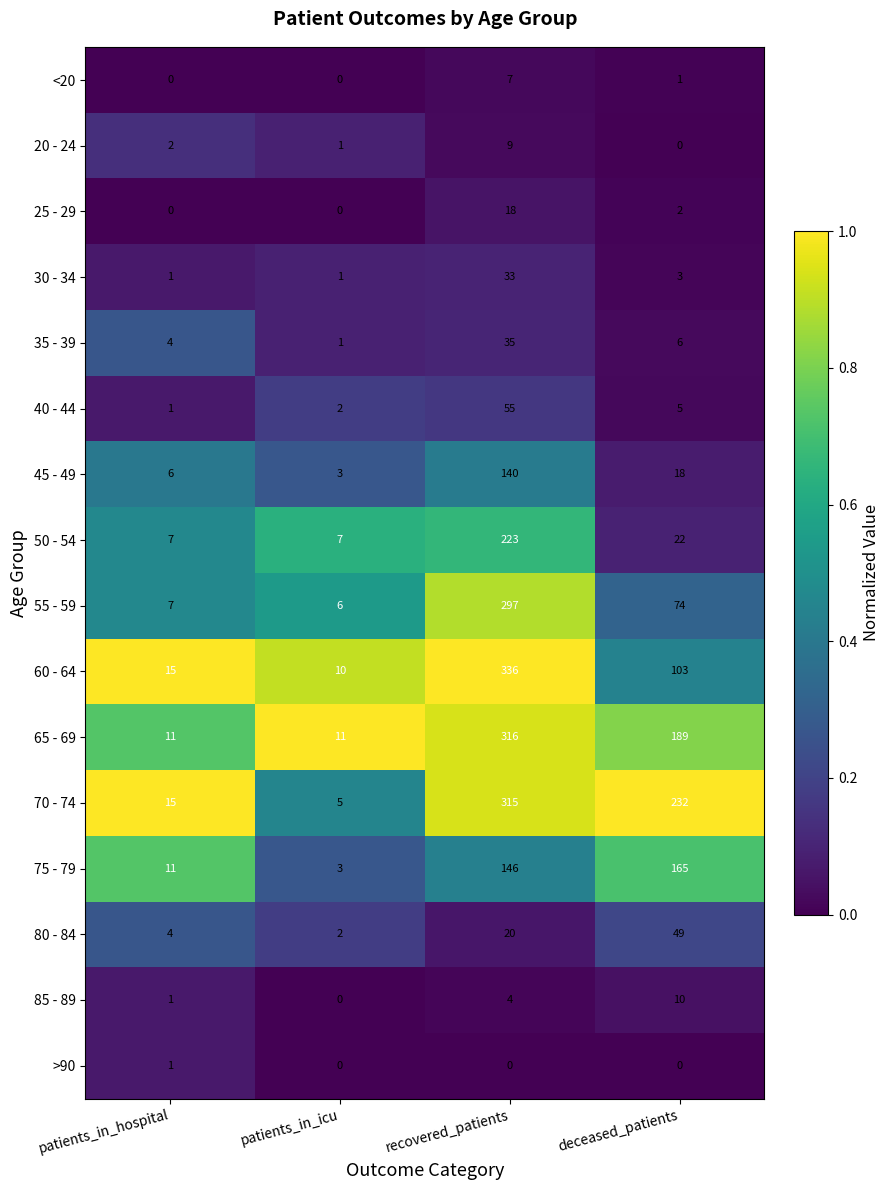

What is the difference between the maximum and minimum values in the 85 - 89 series?

10